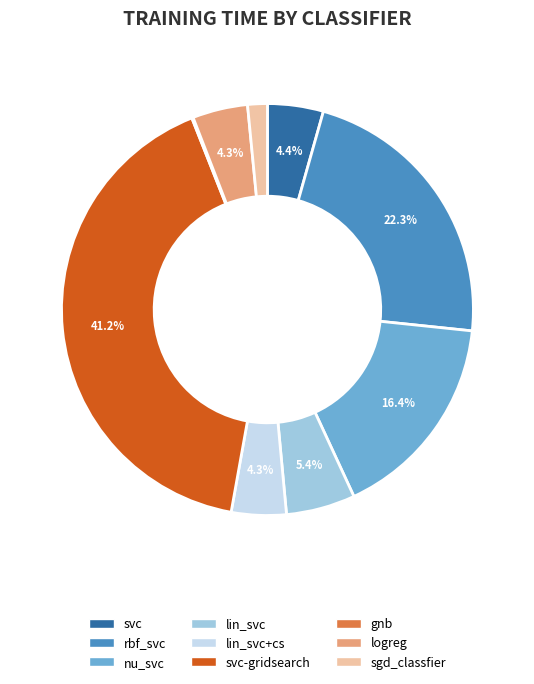

Is there a majority slice in this chart?

No